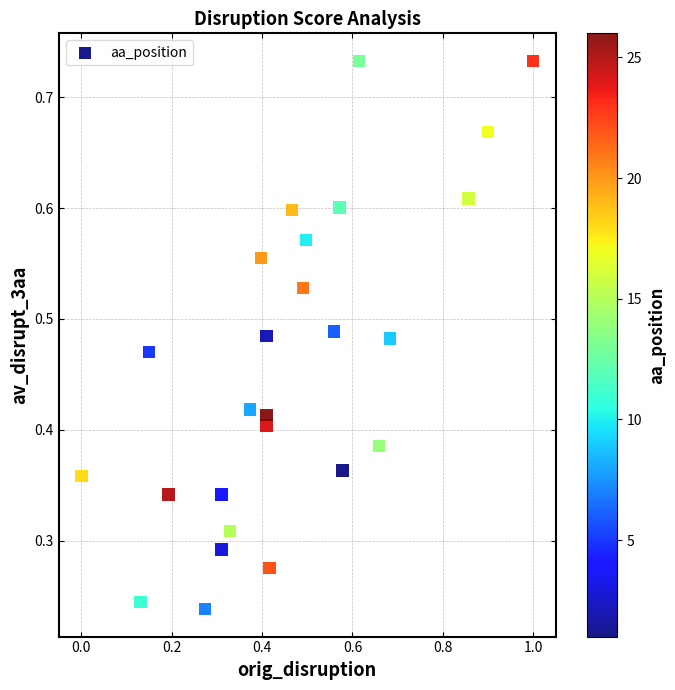

What is the range of X values (max minus min)?

1.0